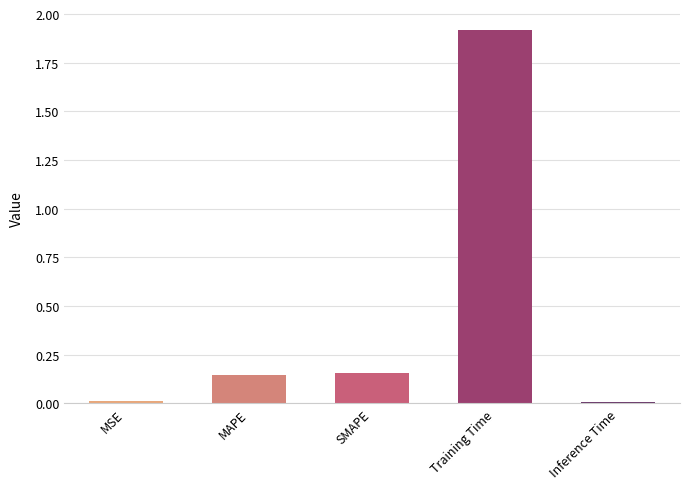

What is the change in value from MSE to MAPE?

+0.1